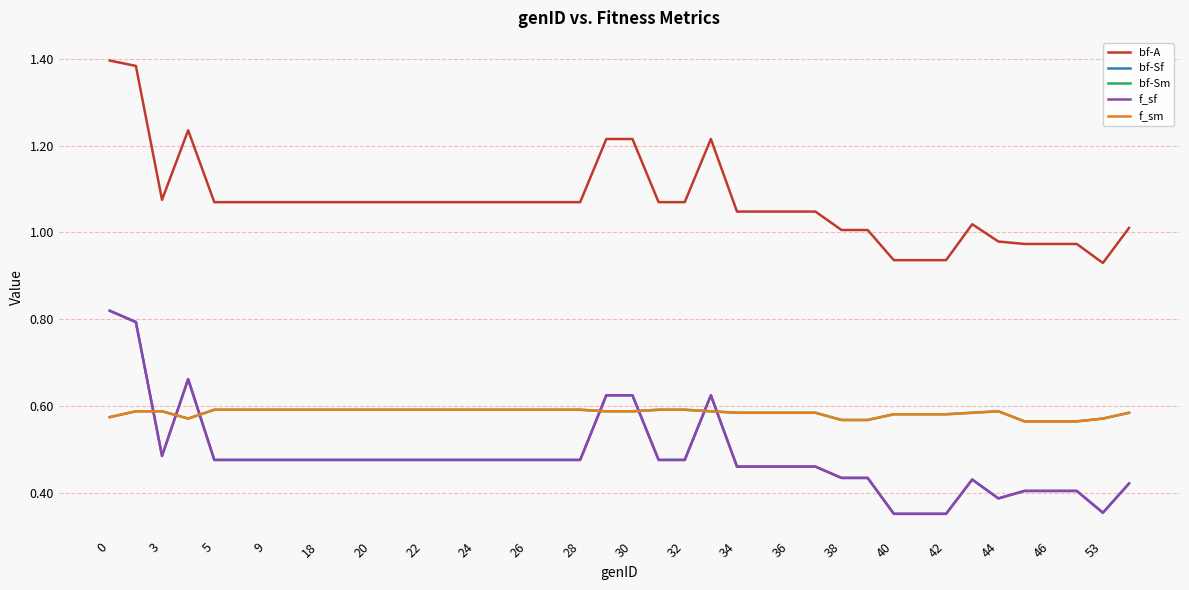

At which category does bf-A reach its first local valley?

3